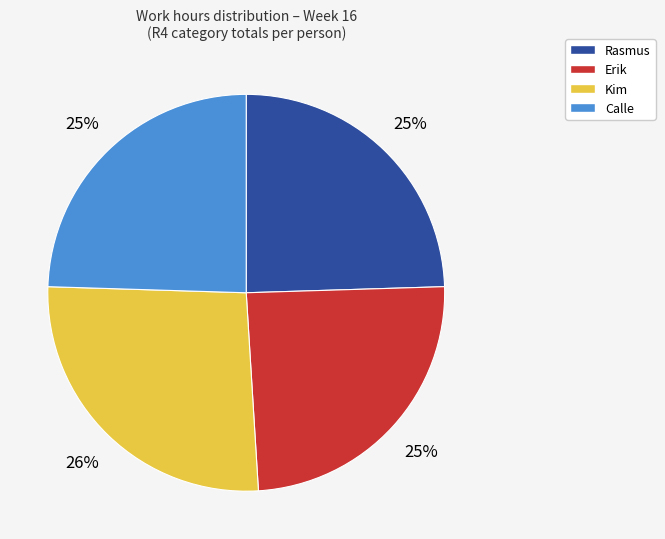

Count the number of slices in the pie.

4